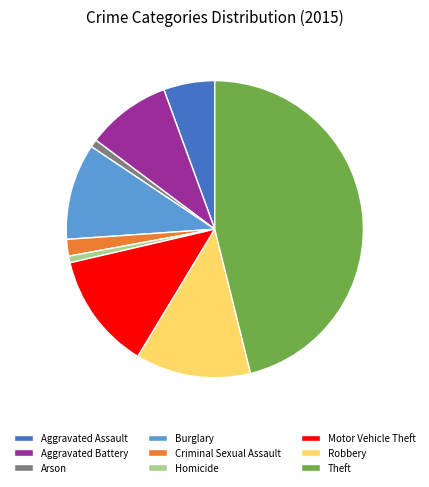

Is there any slice that represents more than half of the pie?

No